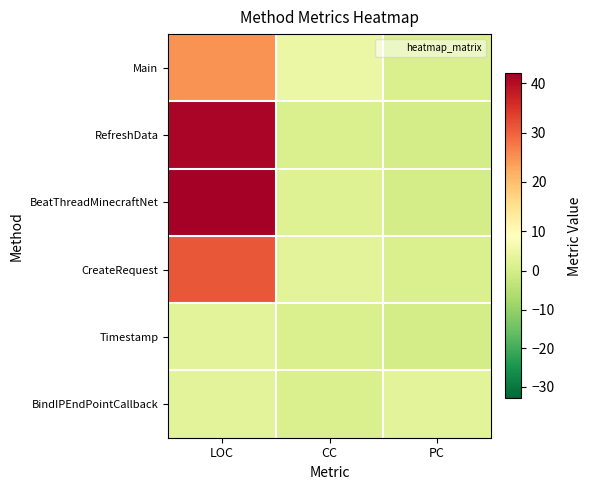

Reading left to right, what are all the values shown in this chart?

Main: LOC=25	CC=5	PC=1
RefreshData: LOC=41	CC=1	PC=0
BeatThreadMinecraftNet: LOC=42	CC=2	PC=0
CreateRequest: LOC=31	CC=3	PC=1
Timestamp: LOC=3	CC=1	PC=0
BindIPEndPointCallback: LOC=3	CC=1	PC=3